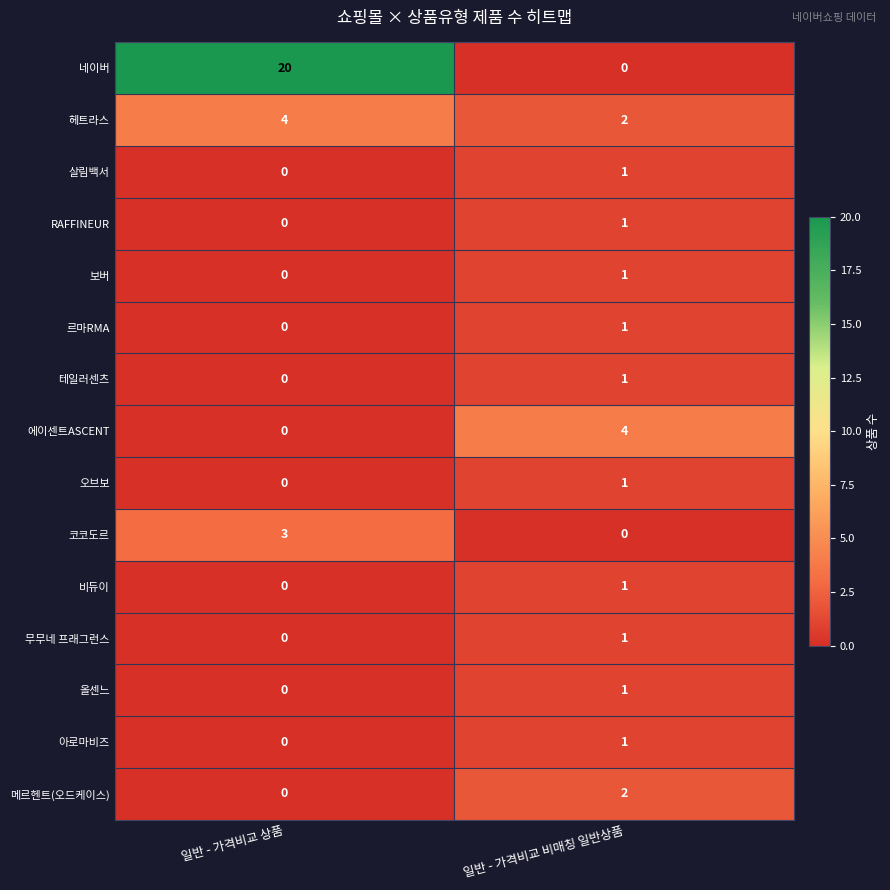

Which label corresponds to the largest value in the chart?

일반 - 가격비교 상품